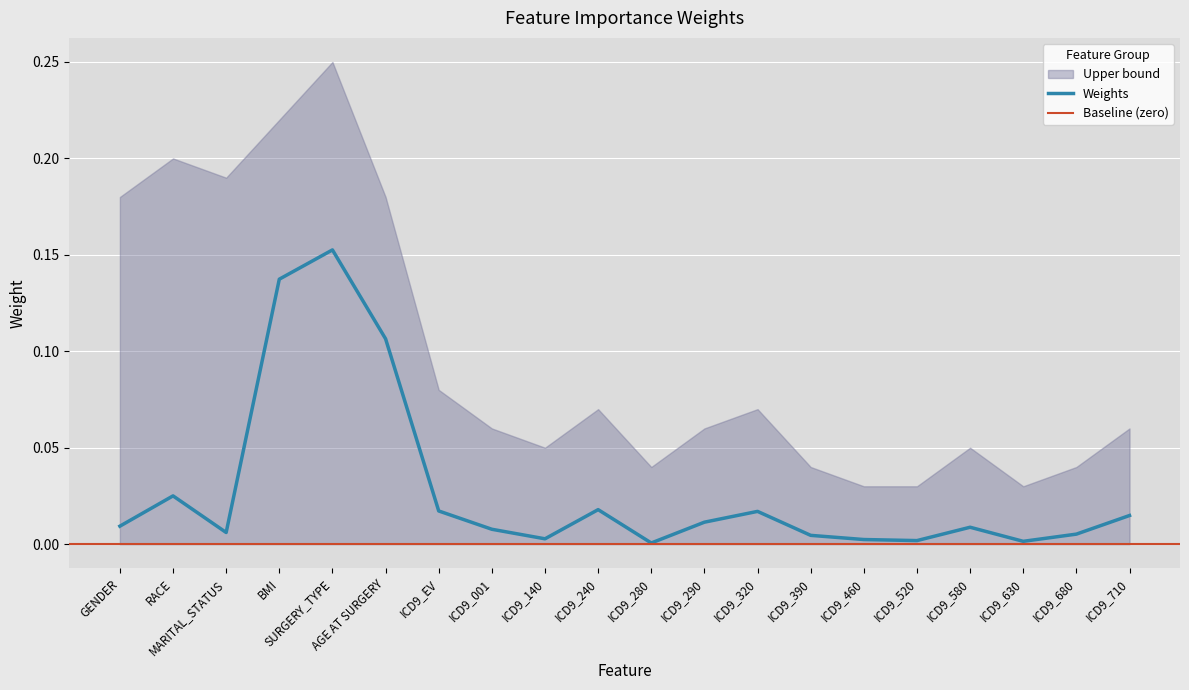

True or false: there are more than 1 points higher than both neighbors.

True